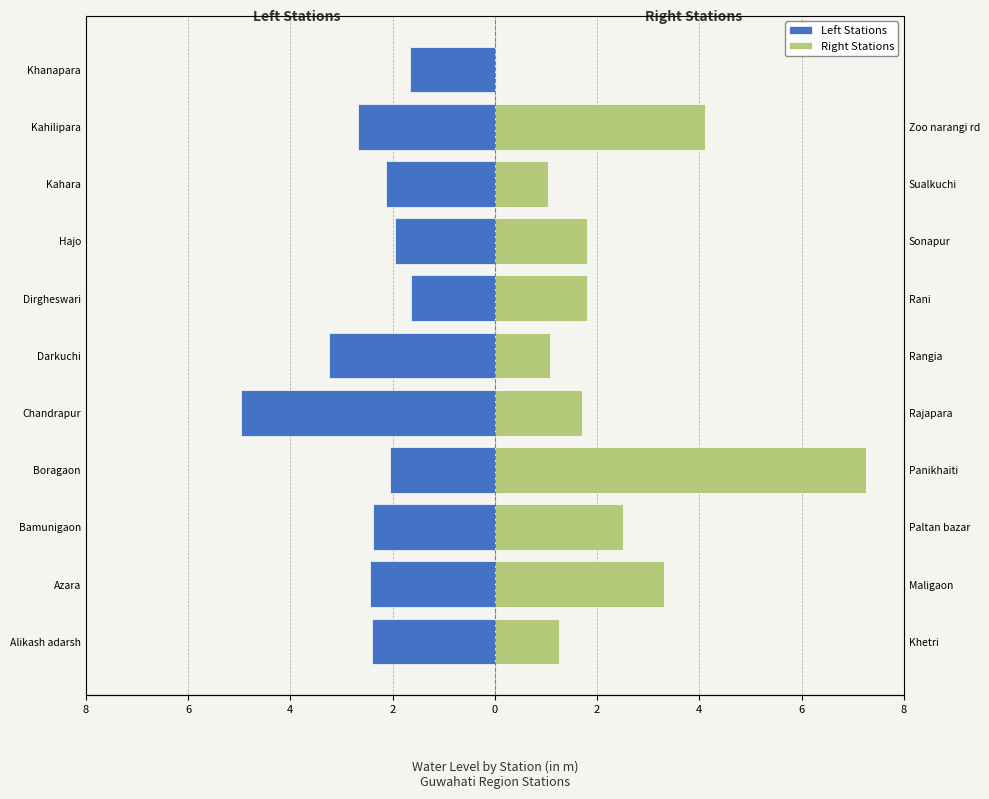

How many bars are there in total?

22